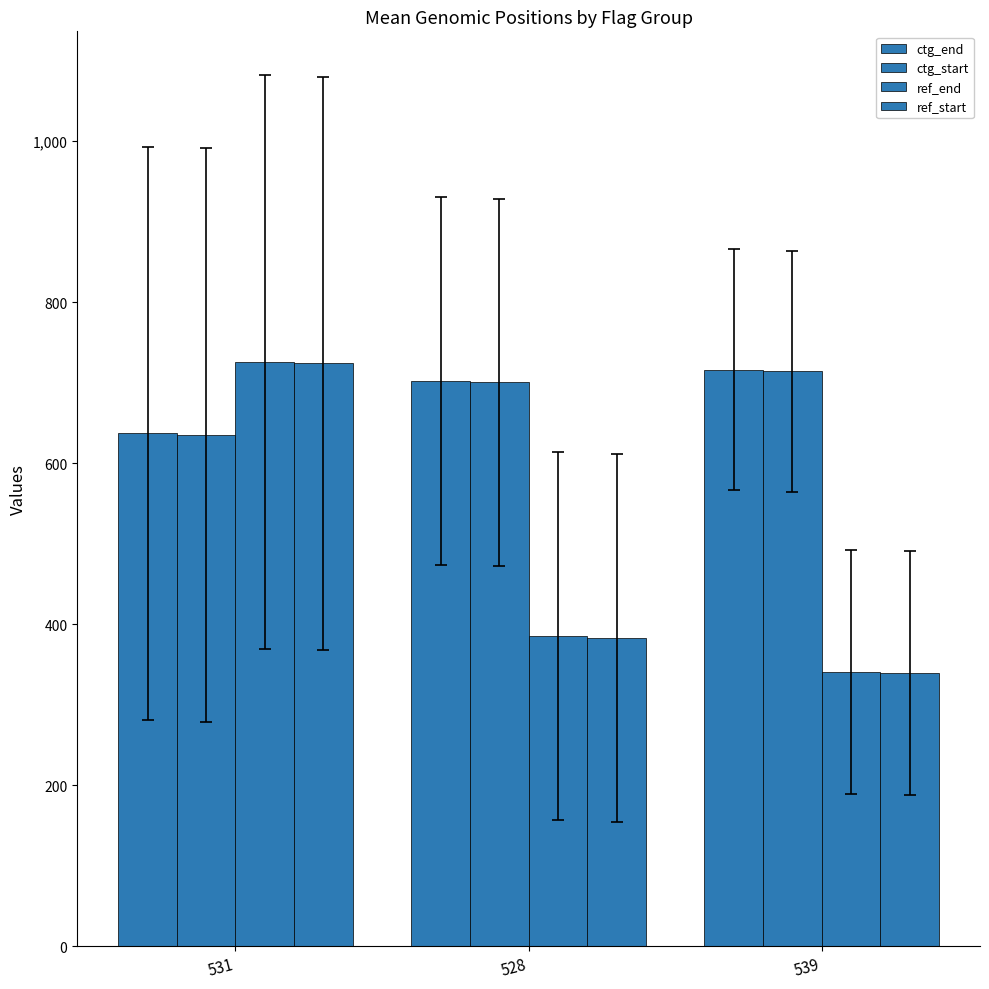

Is the value of ref_end at 531 greater than the value of ctg_start at 531?

Yes